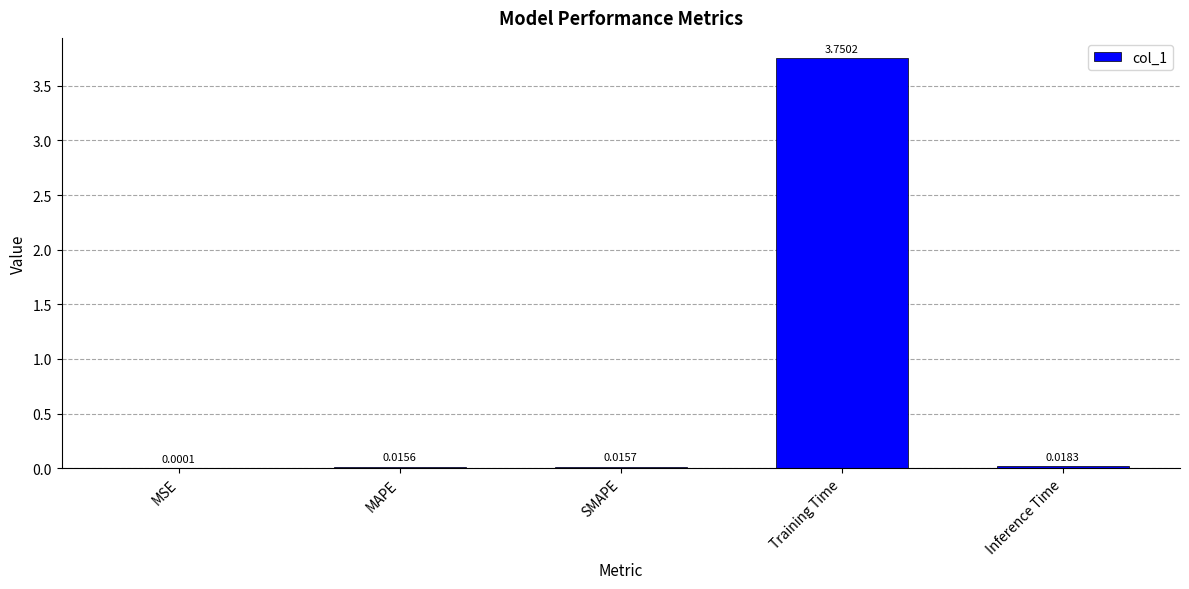

True or false: the data shows 1.7 at Training Time.

False